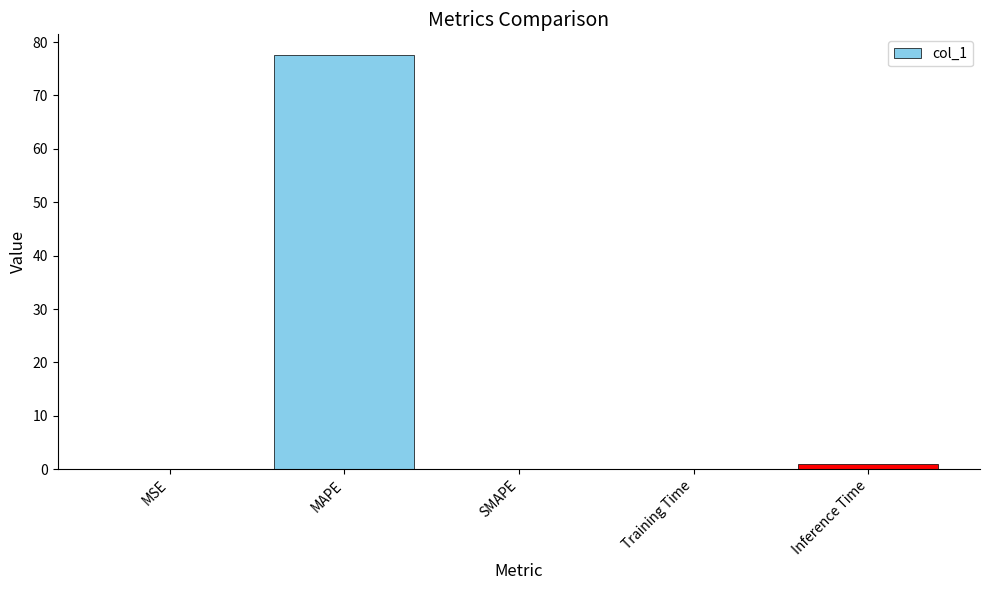

What is the change in value from MAPE to SMAPE?

-77.6